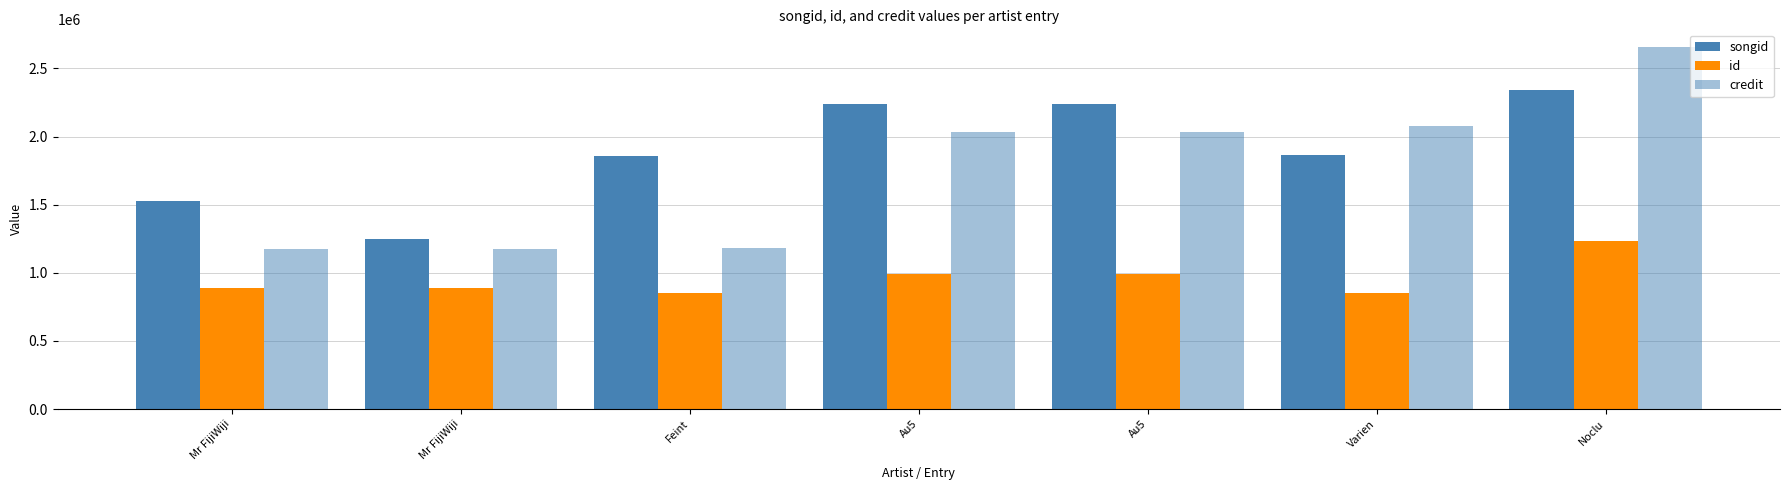

How many data points in credit are less than 2030188?

3